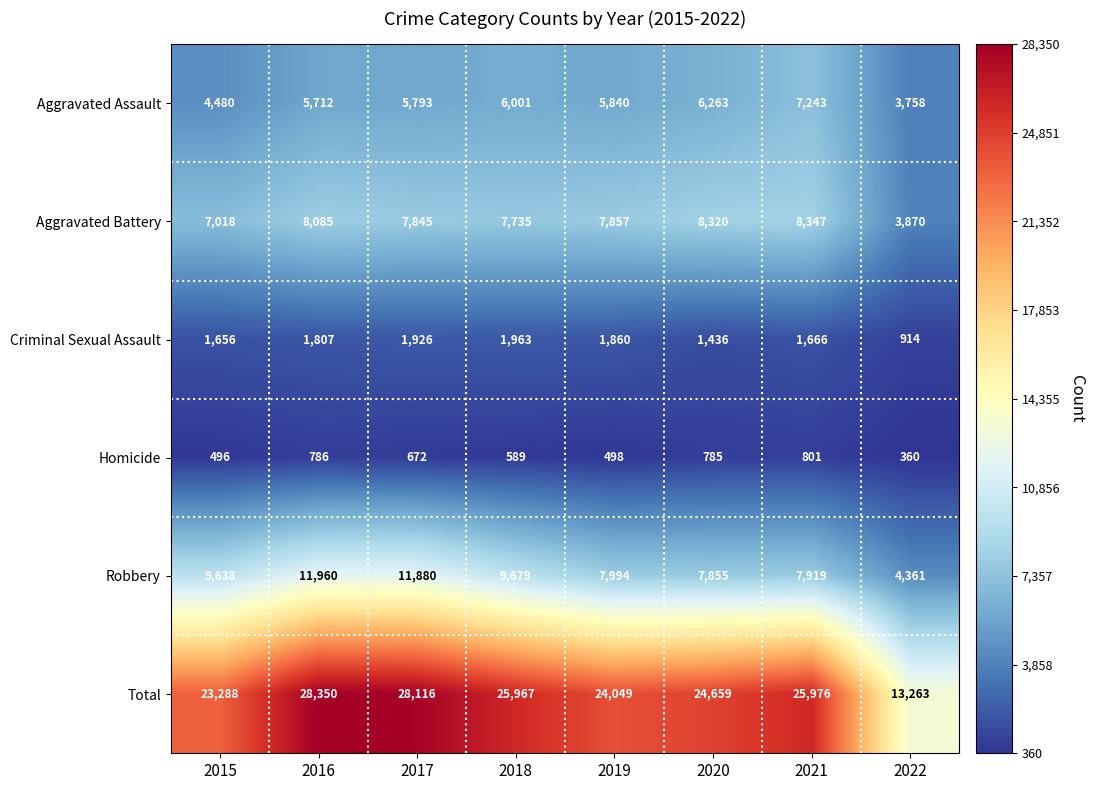

What is the difference between the maximum and second lowest values in the Aggravated Assault series?

2763